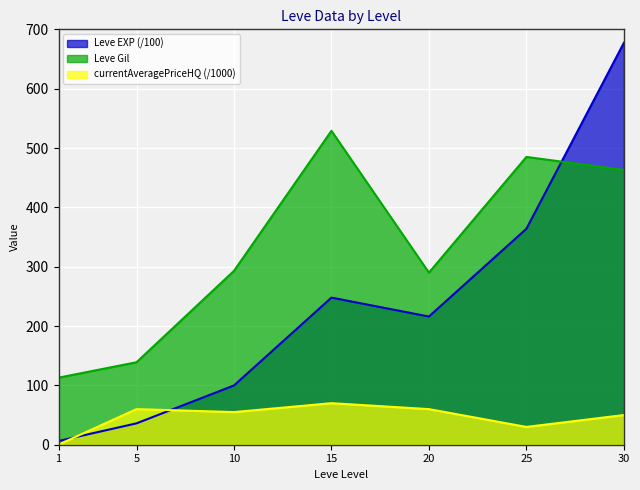

Is the value of Leve Gil at 1 greater than the value of Leve EXP at 15?

No